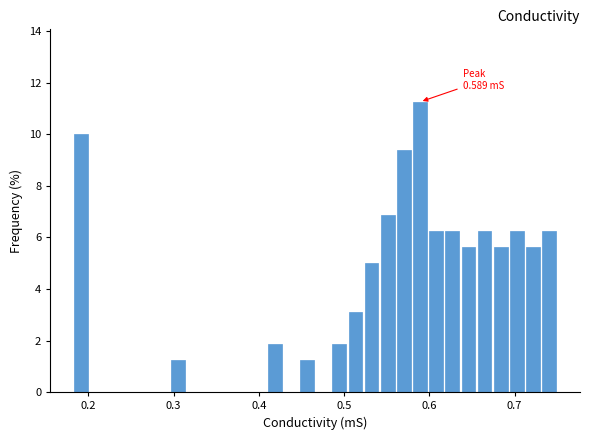

Read against the x-axis, roughly where is the centre of the tallest bar?

0.59